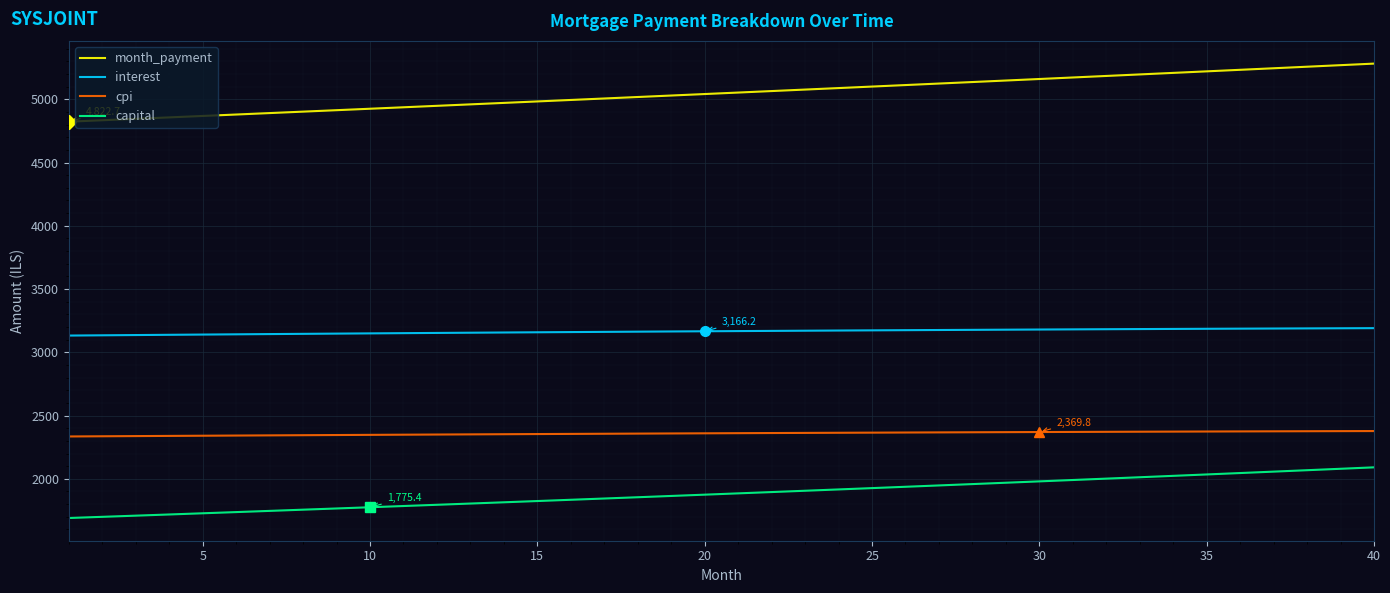

Rank the series by their average value, from lowest to highest.

capital, cpi, interest, month_payment